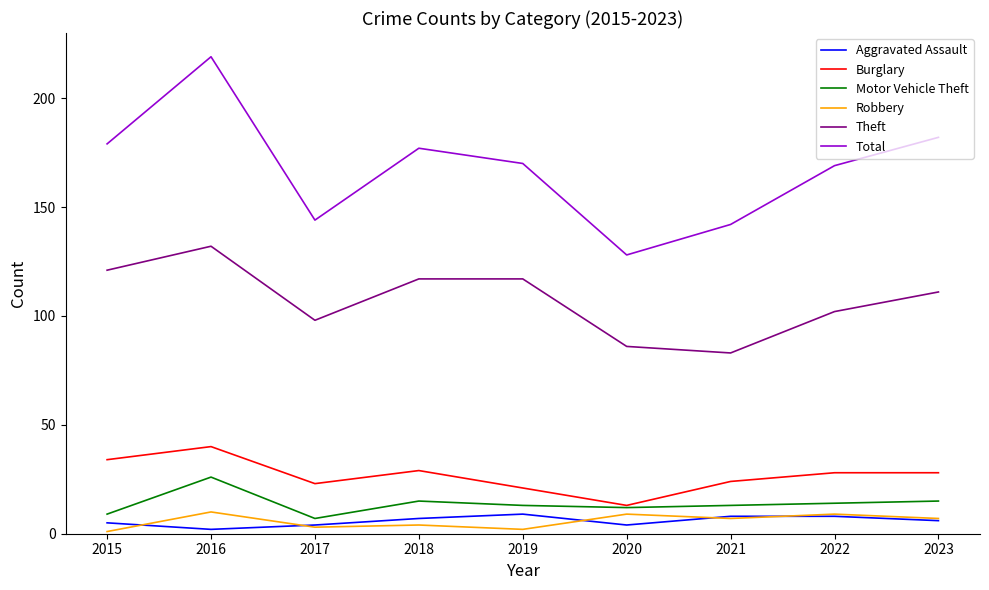

What value does the Robbery series have at 2023?

7